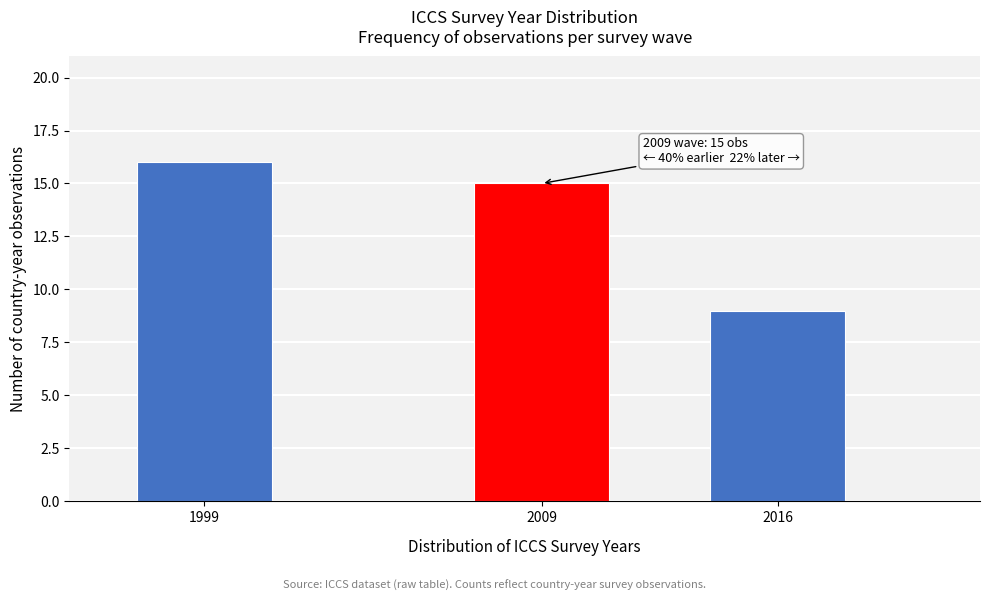

Reading left to right, list all the values displayed in this chart.

1999=16	2009=15	2016=9